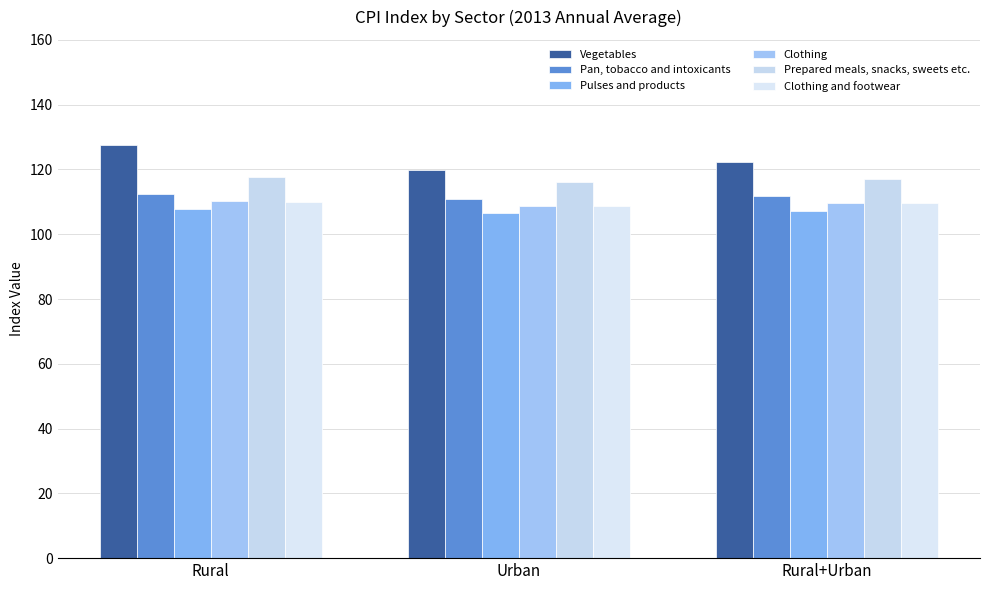

What is the approximate value of Clothing at Rural?

110.2